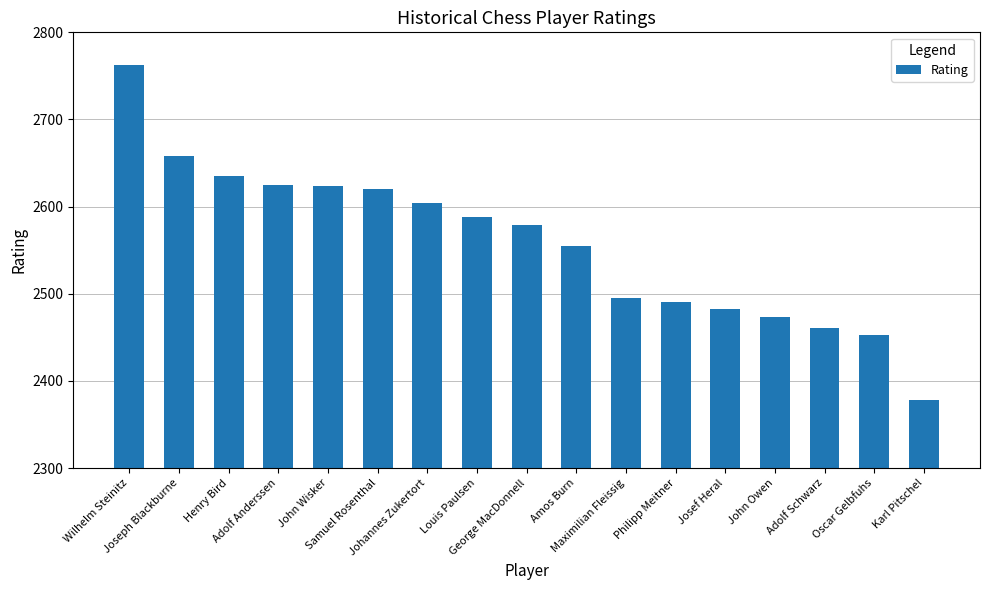

How many bars are there in total?

17